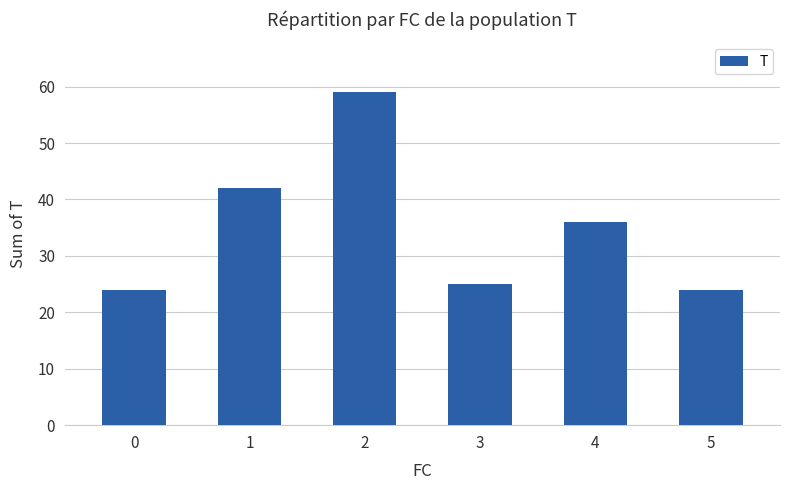

Reading left to right, what are all the values shown in this chart?

0=24	1=42	2=59	3=25	4=36	5=24